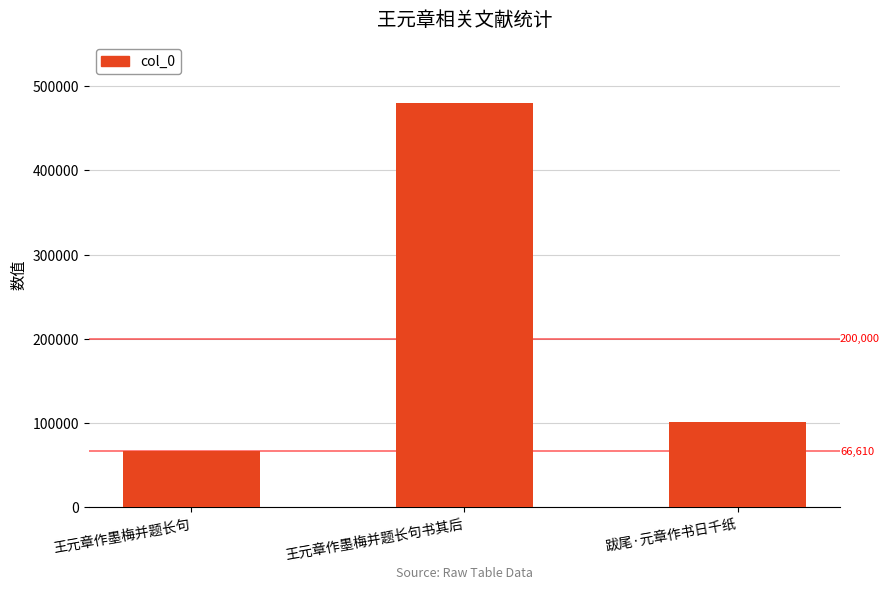

Count the number of data series in this chart.

1